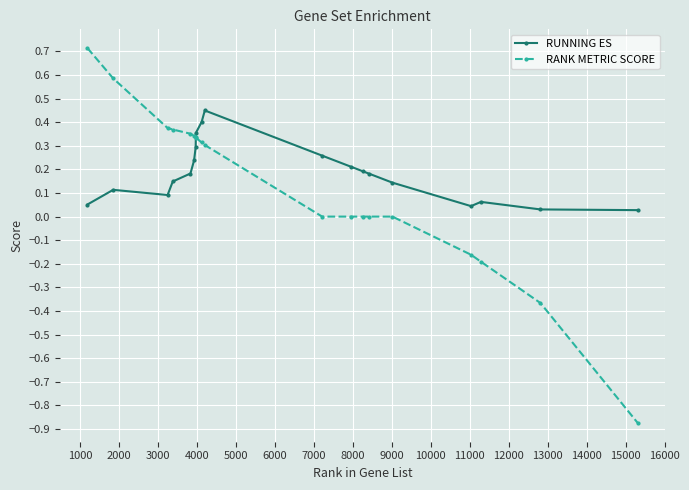

Which series has the largest total across all categories?

RUNNING ES